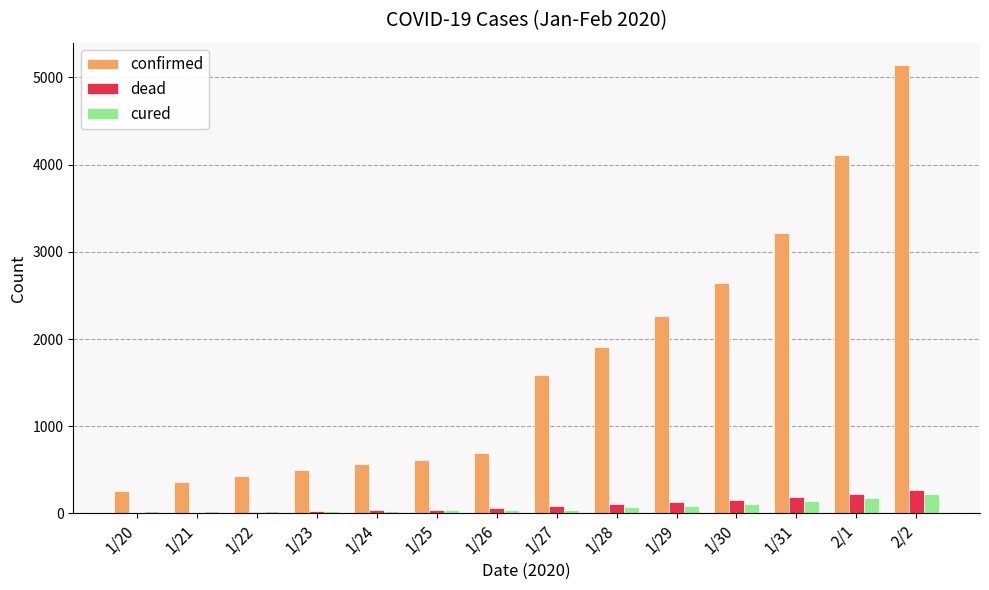

Which series has the largest total across all categories?

confirmed